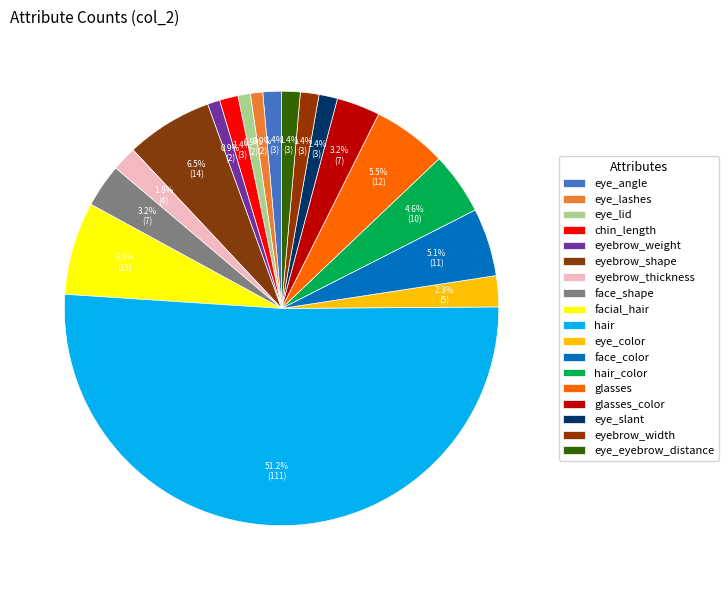

Rank the categories by value from lowest to highest.

eye_lashes, eye_lid, eyebrow_weight, eye_angle, chin_length, eye_slant, eyebrow_width, eye_eyebrow_distance, eyebrow_thickness, eye_color, face_shape, glasses_color, hair_color, face_color, glasses, eyebrow_shape, facial_hair, hair